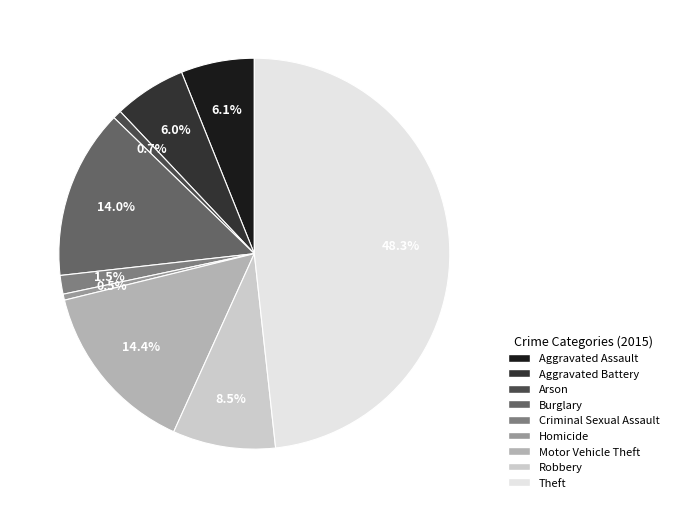

What percentage is the Motor Vehicle Theft slice, to the nearest percent?

14%